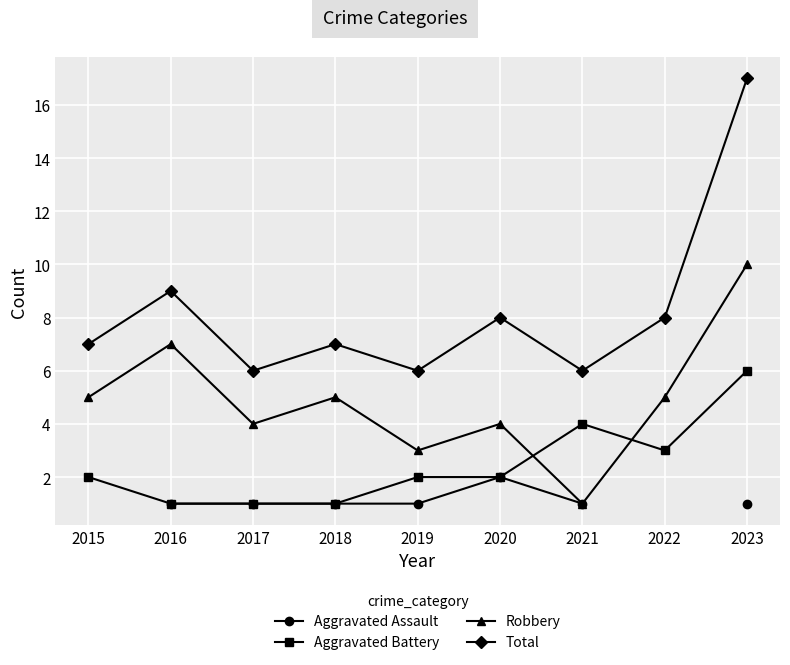

What is the value of the Total point at the 9th from the left?

17